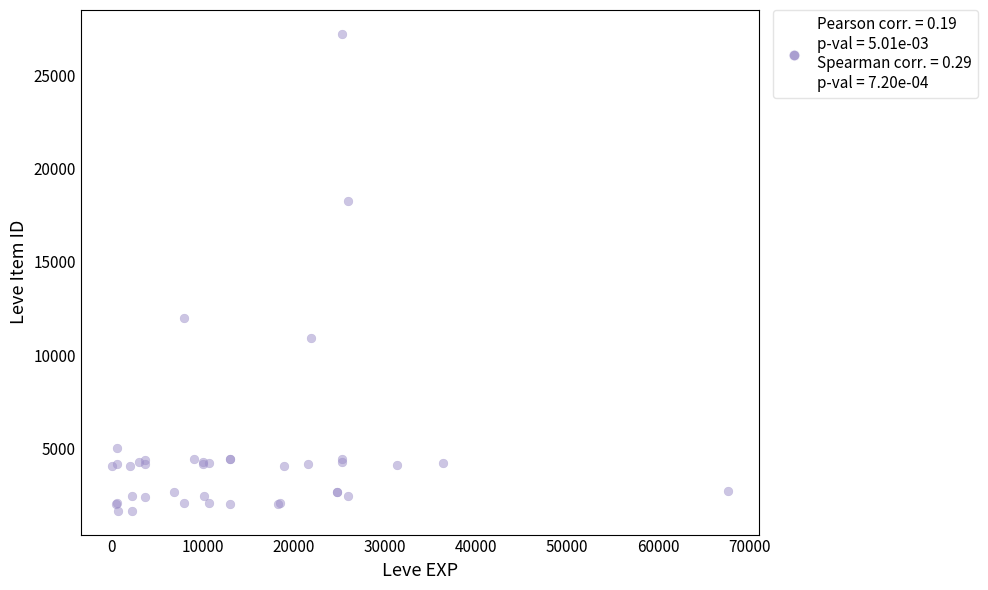

What Y value in the scatter plot is closest to 14448?

12018